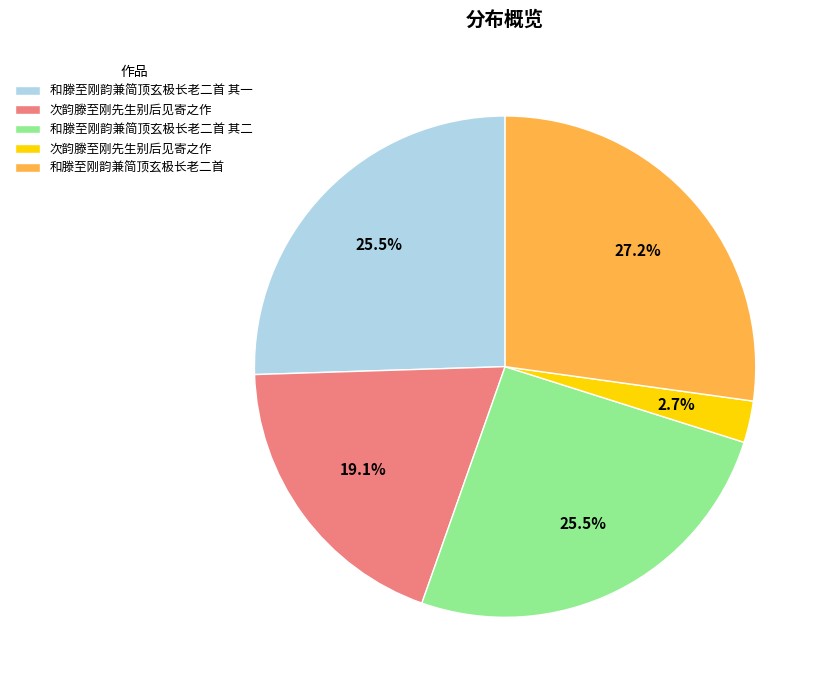

Is there any slice that represents more than half of the pie?

No